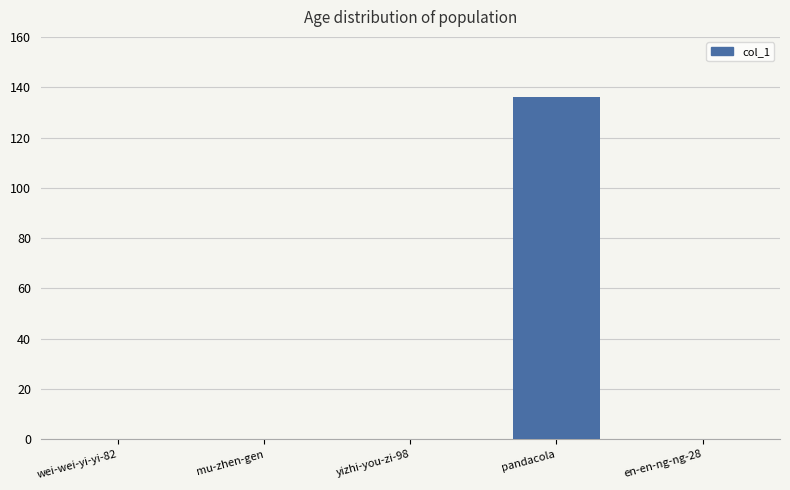

What is the sum of all values?

136